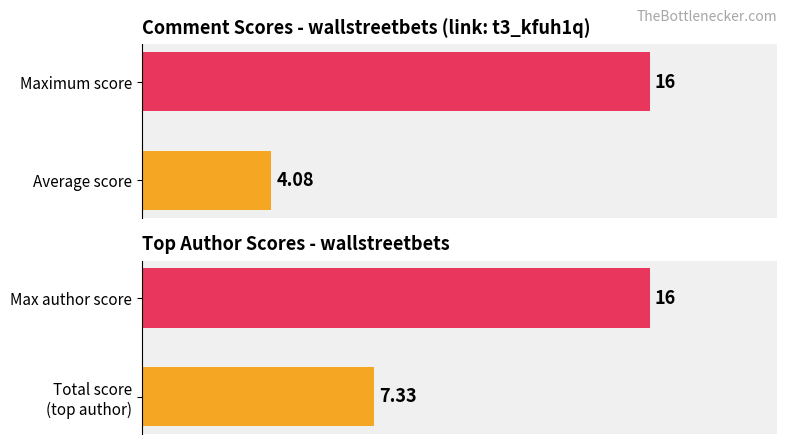

Rank the series at 1 from lowest to highest value.

score, author_score